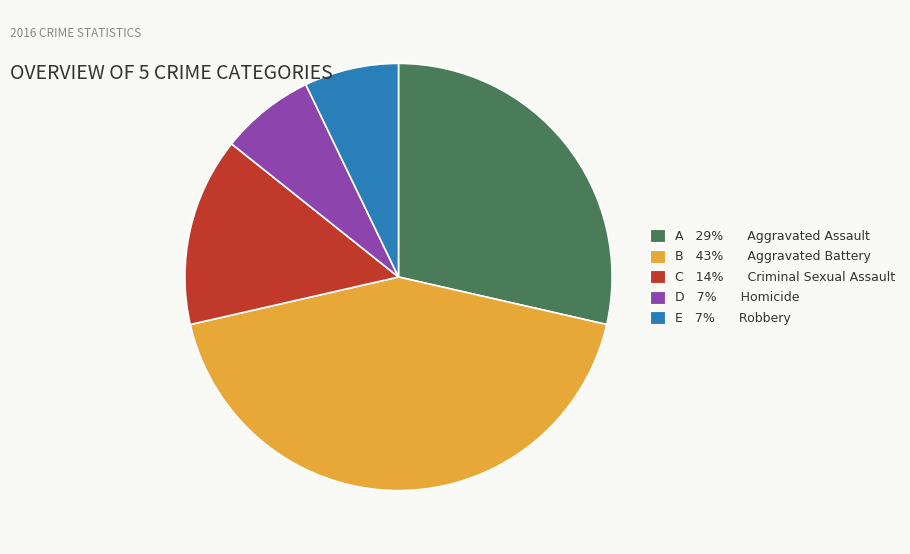

Is the sum of E 7% Robbery and A 29% Aggravated Assault greater than half?

No